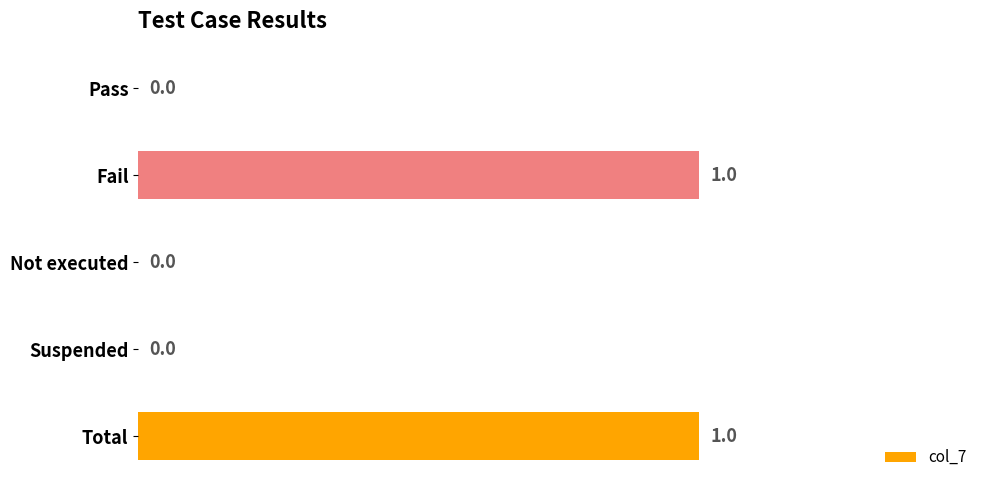

Which has a higher value, Not executed or Fail?

Fail